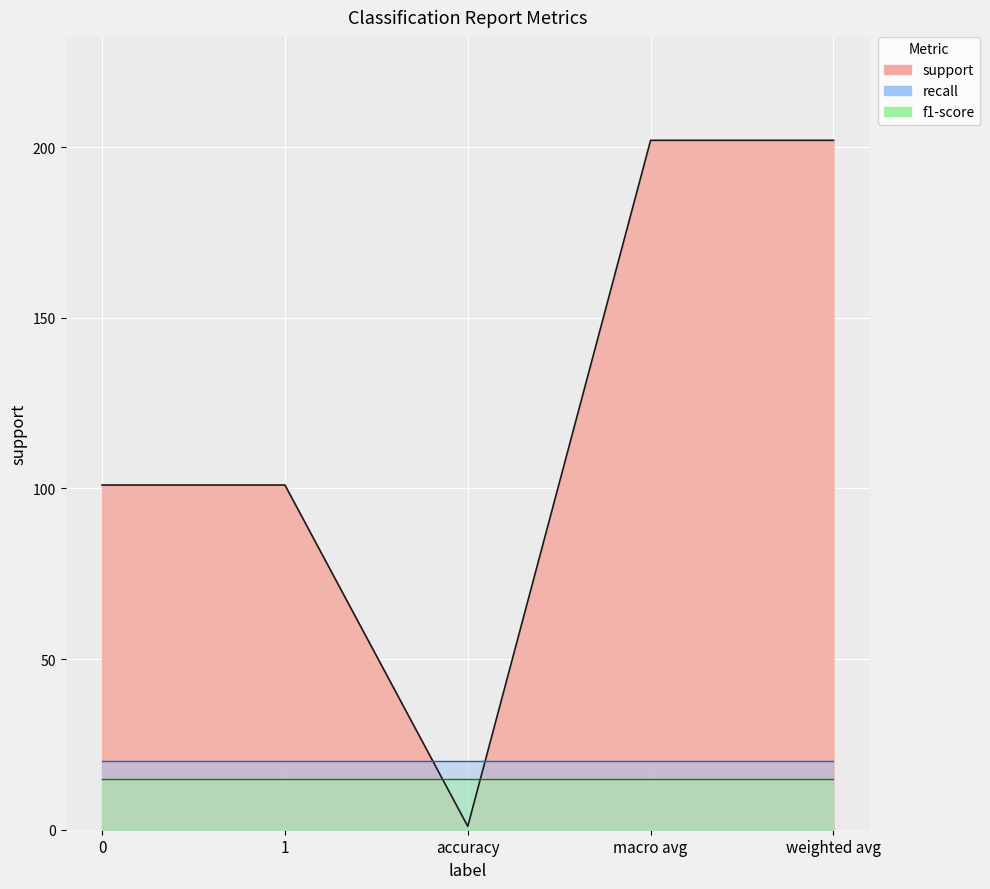

True or false: recall has more than 0 points higher than both neighbors.

False